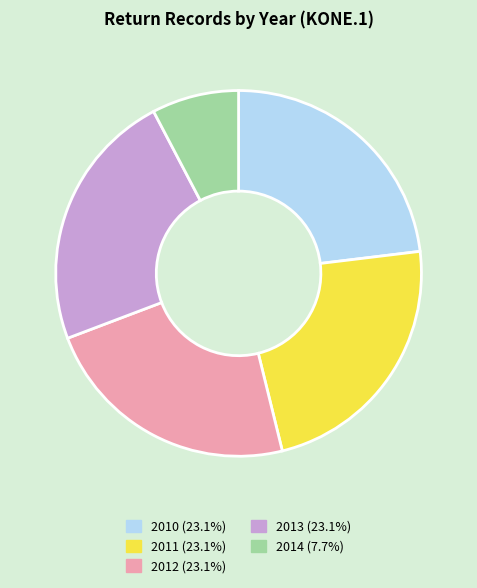

Which has a higher value, 2014 or 2013?

2013